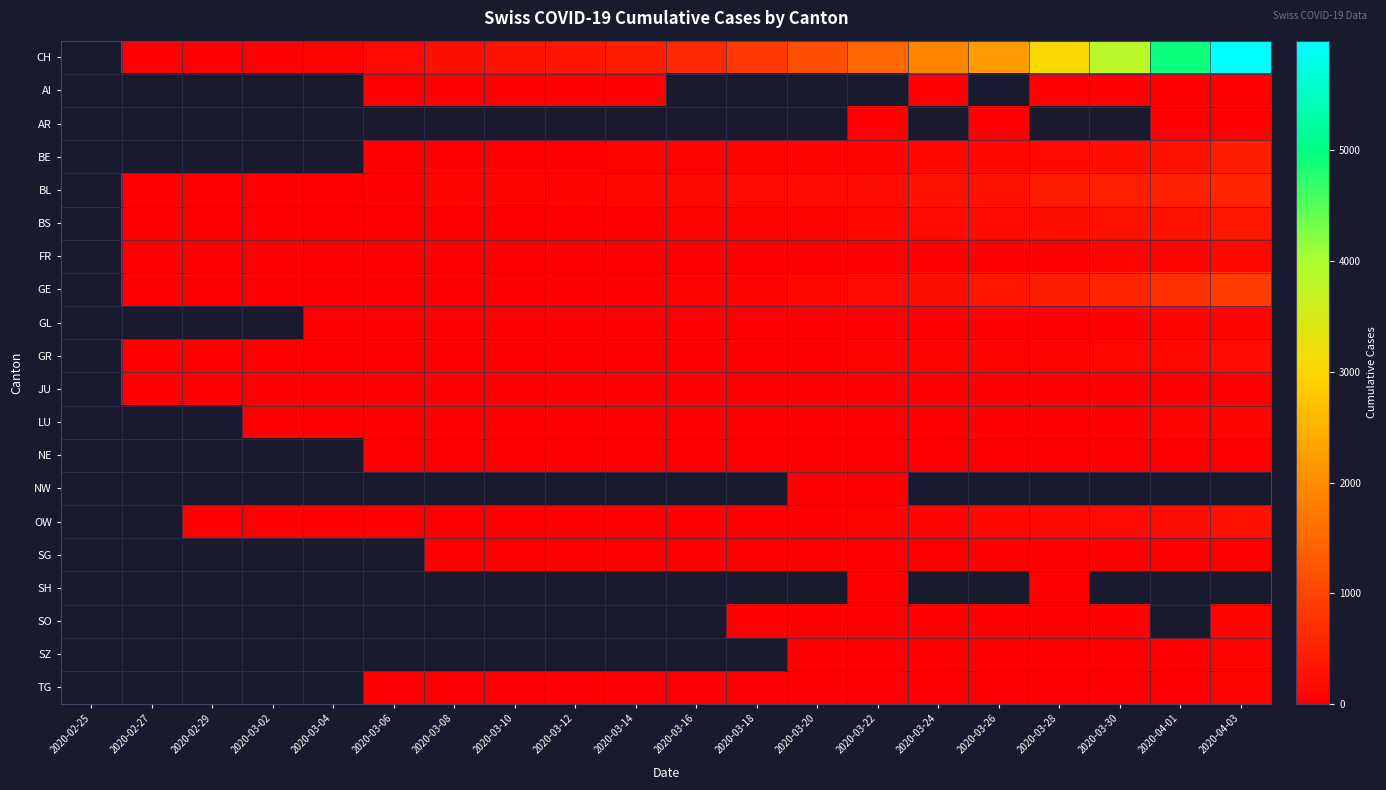

The value of AR at 2020-04-01 is 3.4. True or false?

False